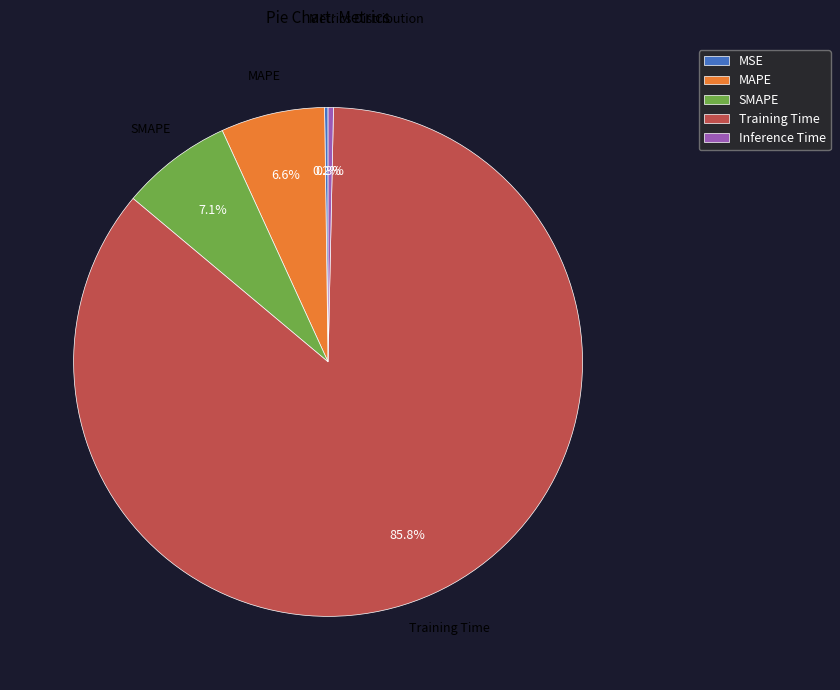

Do Training Time and SMAPE together represent more than half of the pie?

Yes